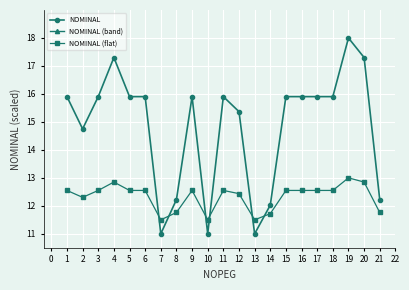

What is the maximum value for NOMINAL (flat)?

13.0